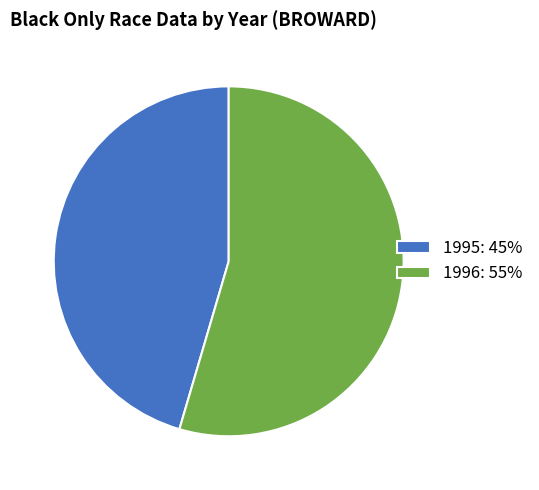

The 1995 slice represents 33% of the pie. True or false?

False